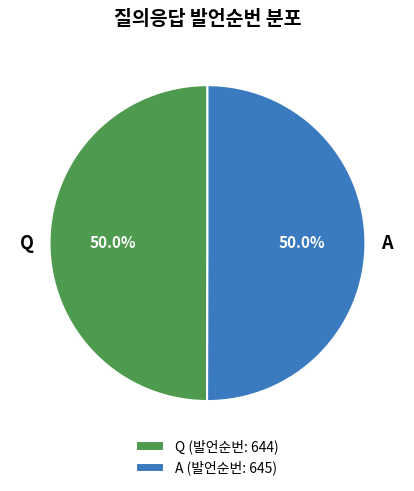

Approximately how many times larger is the value at Q compared to A?

1.0